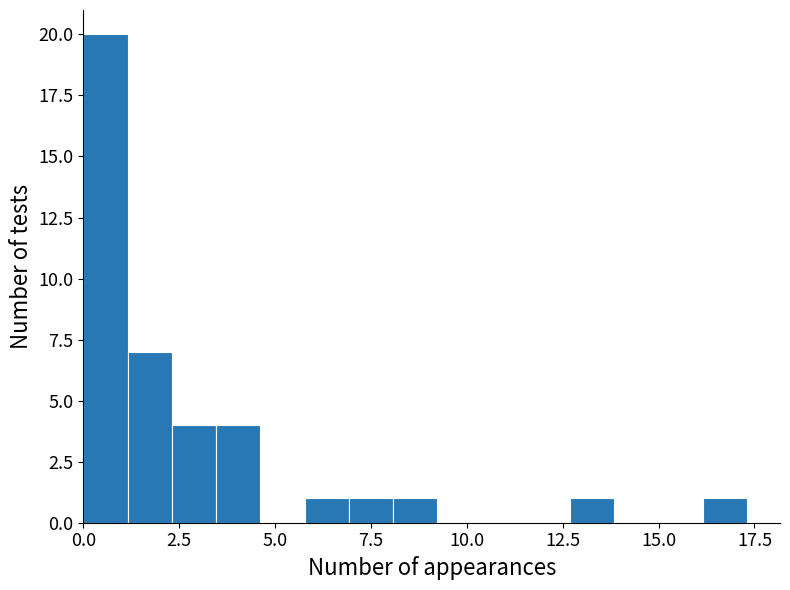

Around what value on the x-axis is the tallest bar? Give the approximate position of its centre, as read against the axis.

0.5